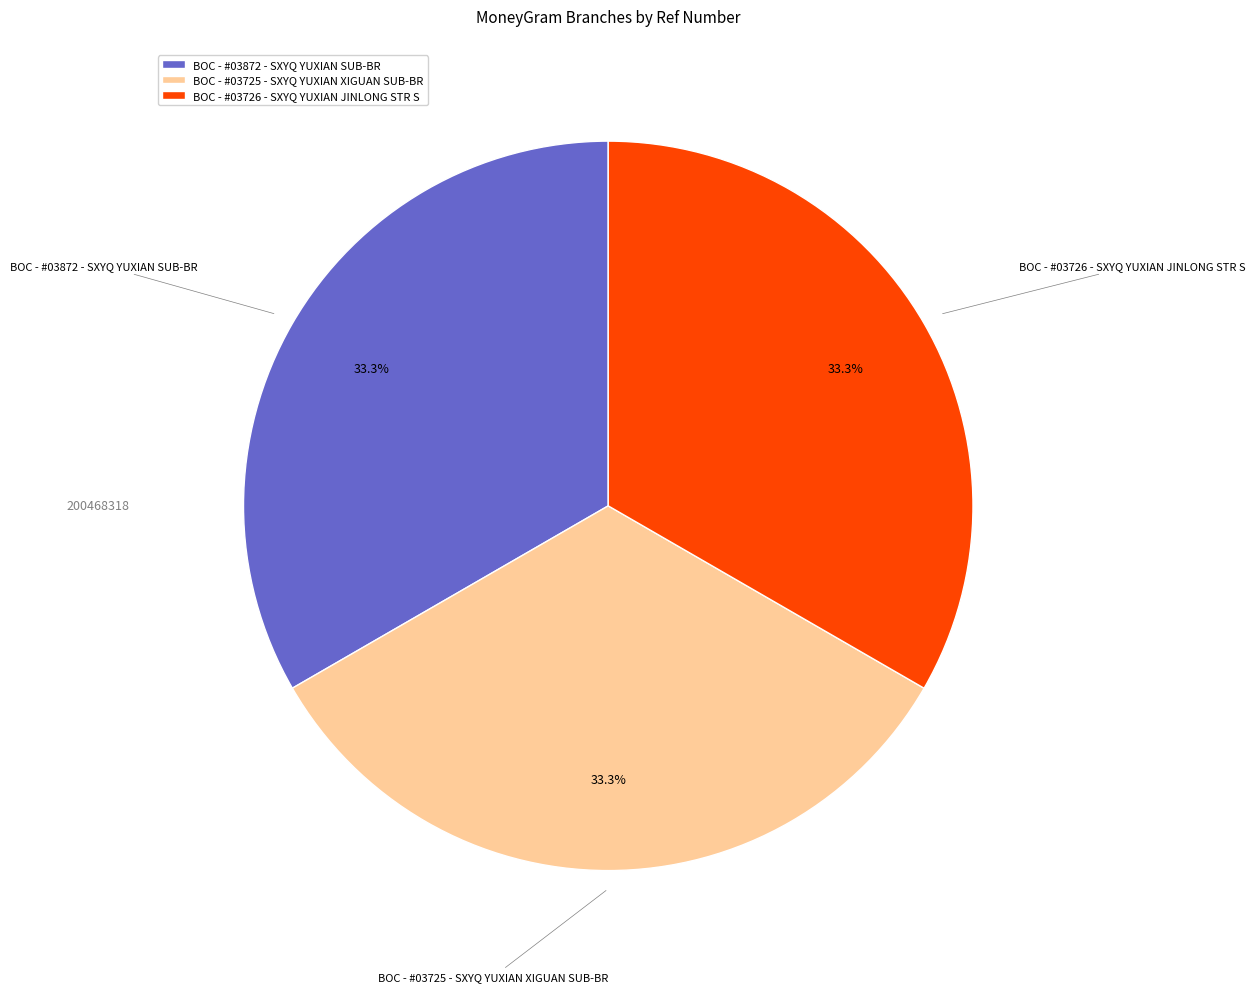

Is it true that BOC - #03725 - SXYQ YUXIAN XIGUAN SUB-BR is 43% of the pie?

False